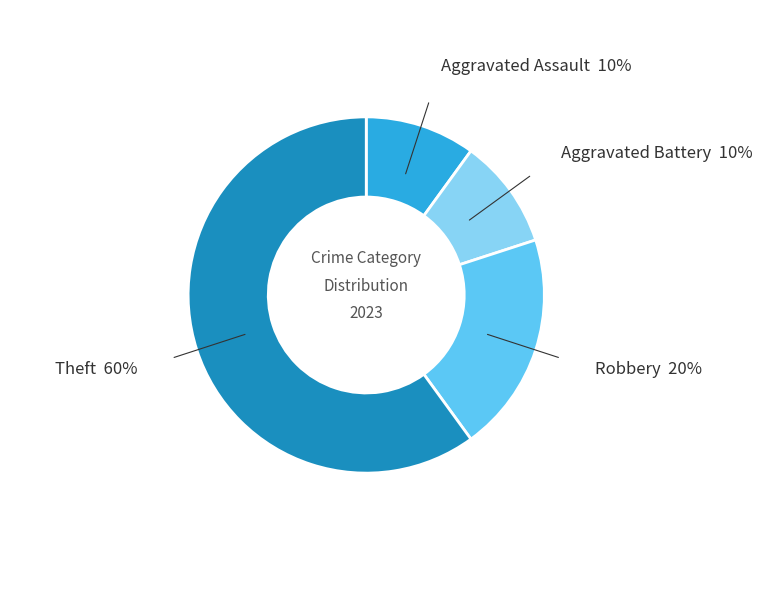

Which slice is the largest?

Theft